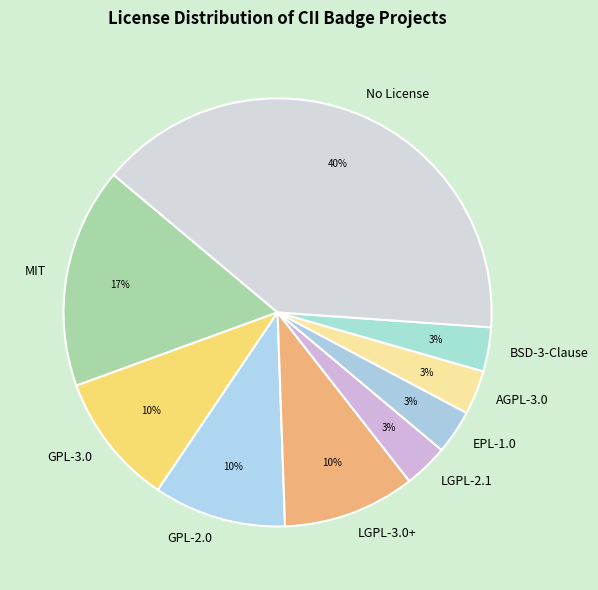

Is it true that GPL-2.0 is 10% of the pie?

True